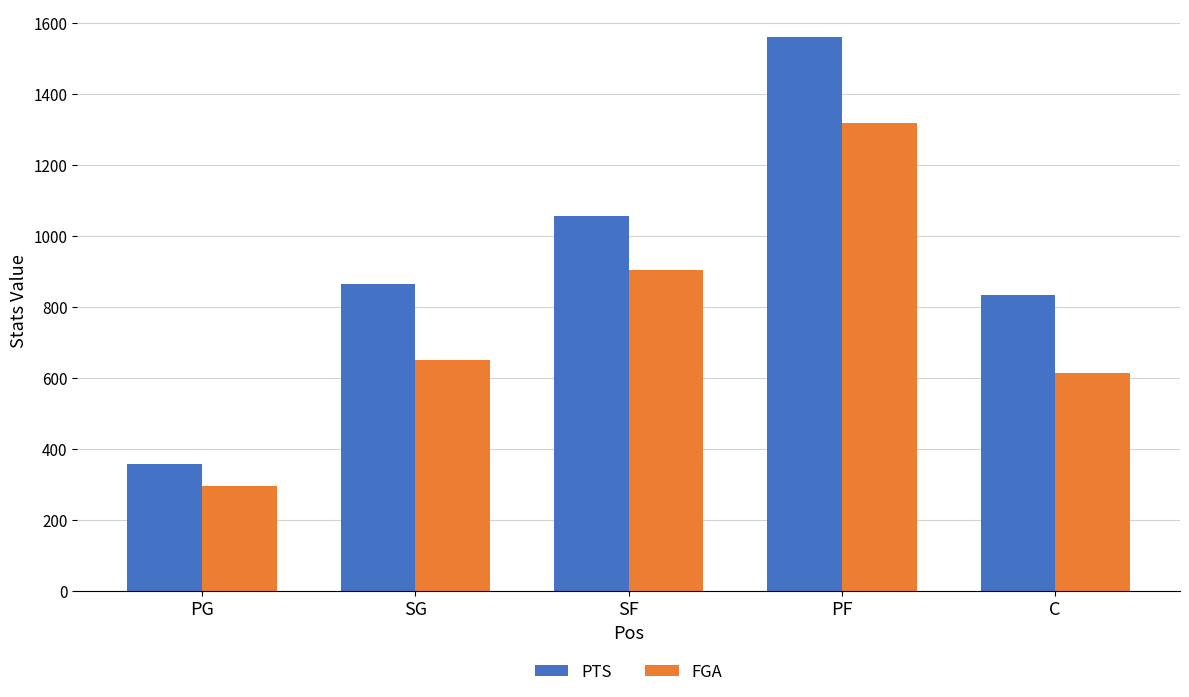

Count the number of categories in the chart.

5